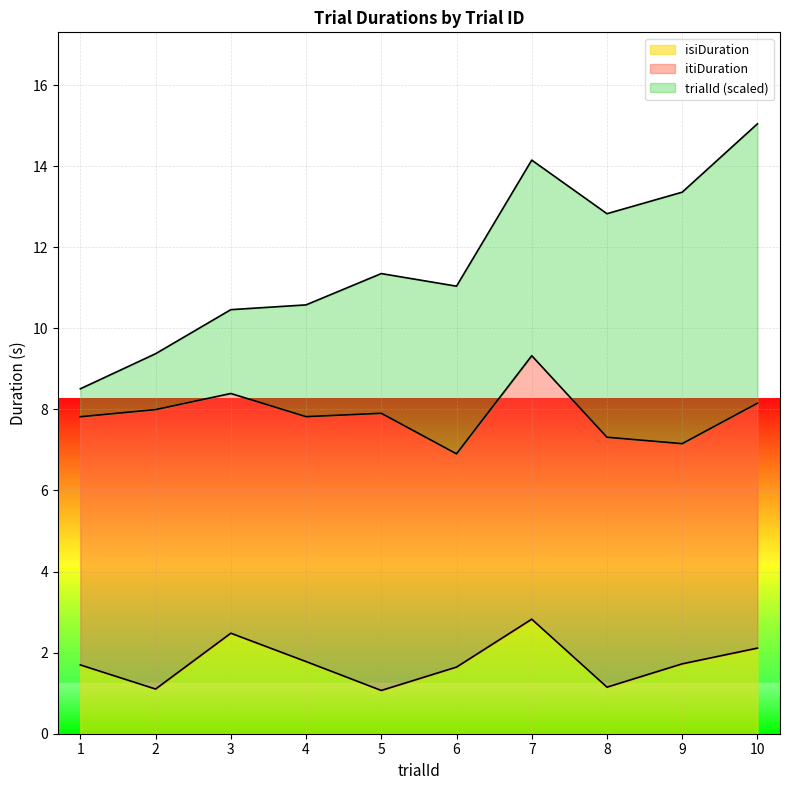

The itiDuration series shows 6.9 at 2. True or false?

True